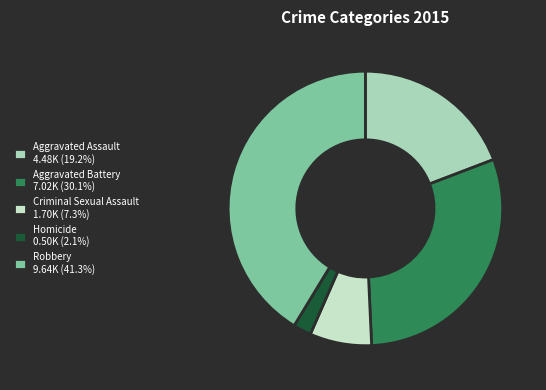

Which slice is the smallest?

Homicide